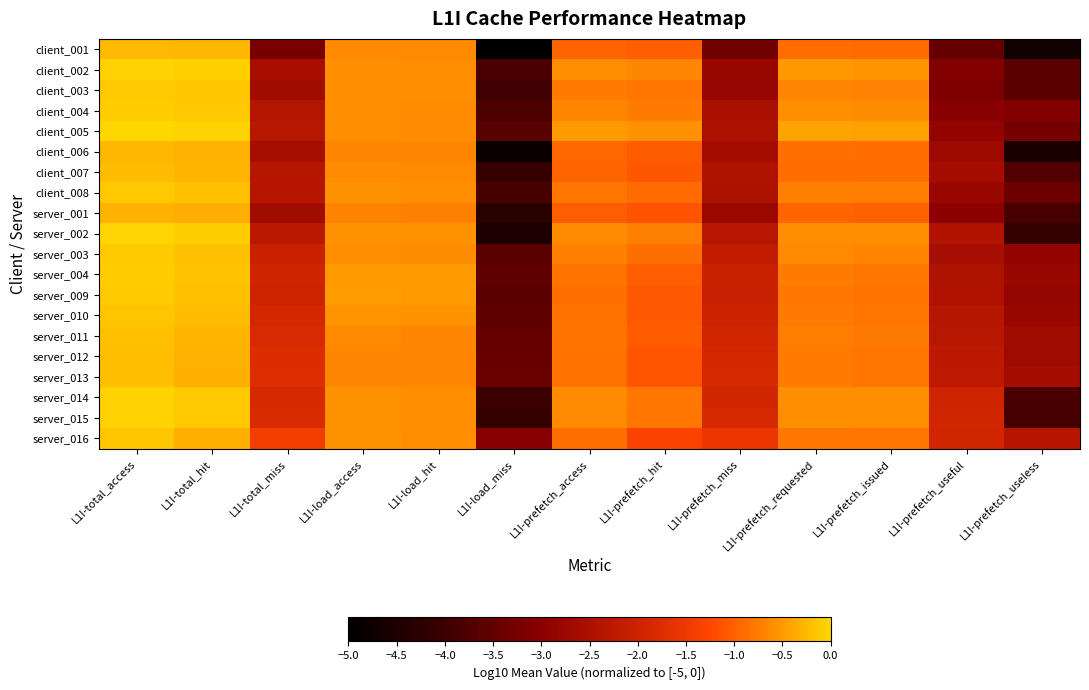

Which series has the widest spread of values?

client_001